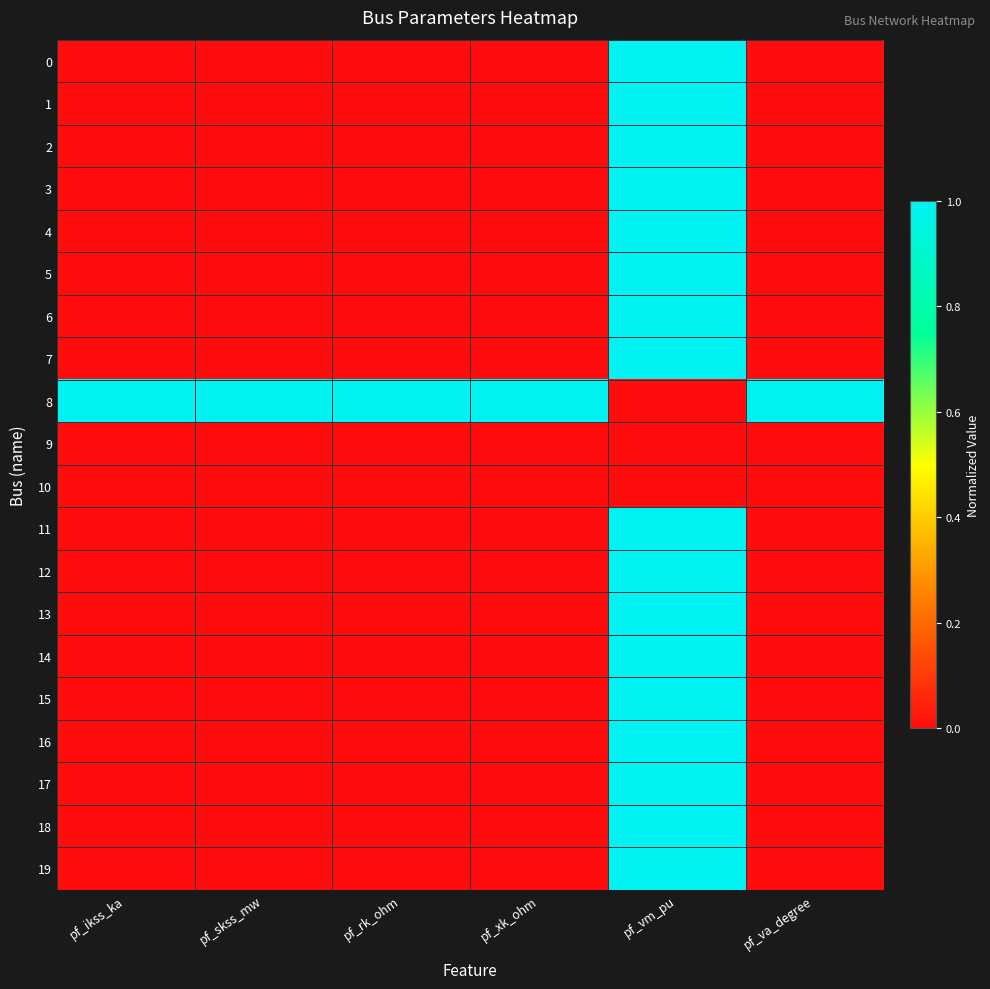

What is the difference between the highest and lowest values at pf_ikss_ka?

1.0